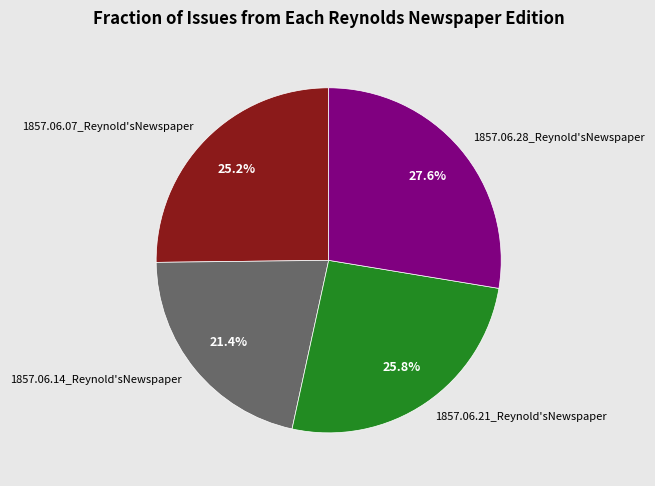

To the nearest percent, what percentage of the pie is 1857.06.28_Reynold'sNewspaper?

28%